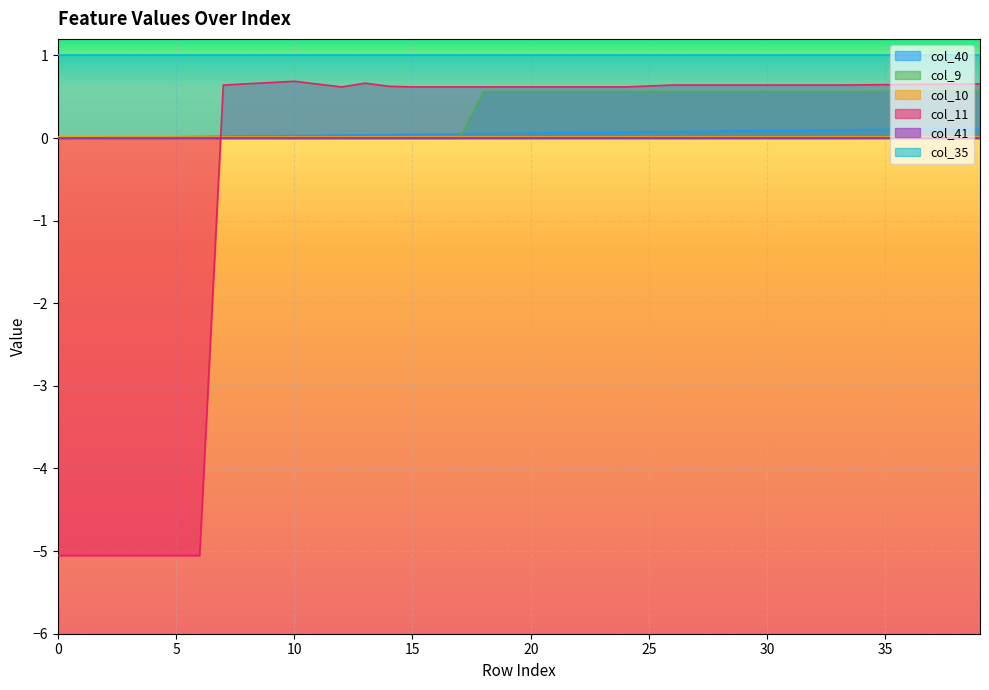

At which category is the sum across all series the highest?

39